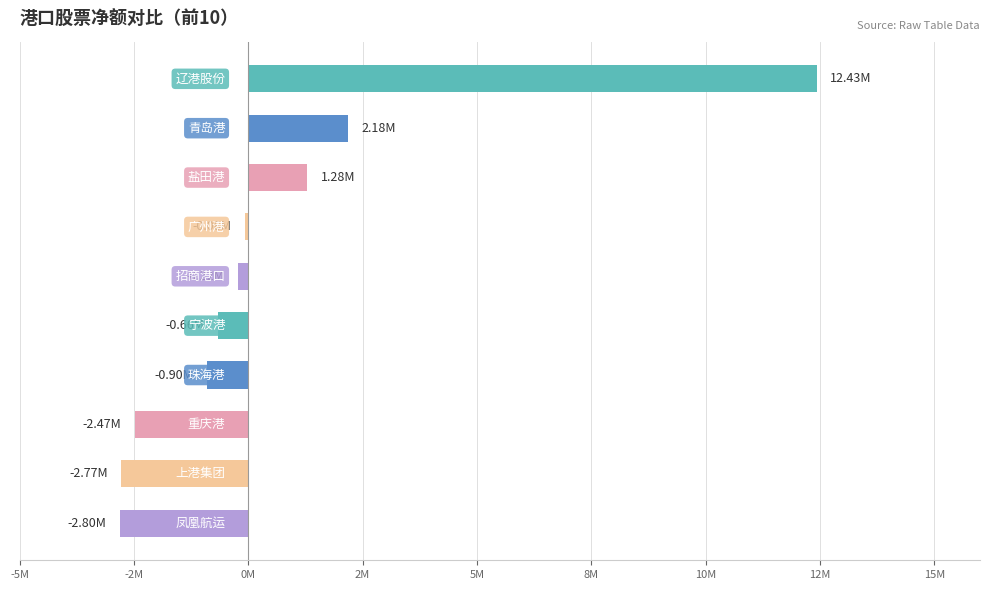

Does the chart contain any negative values?

Yes